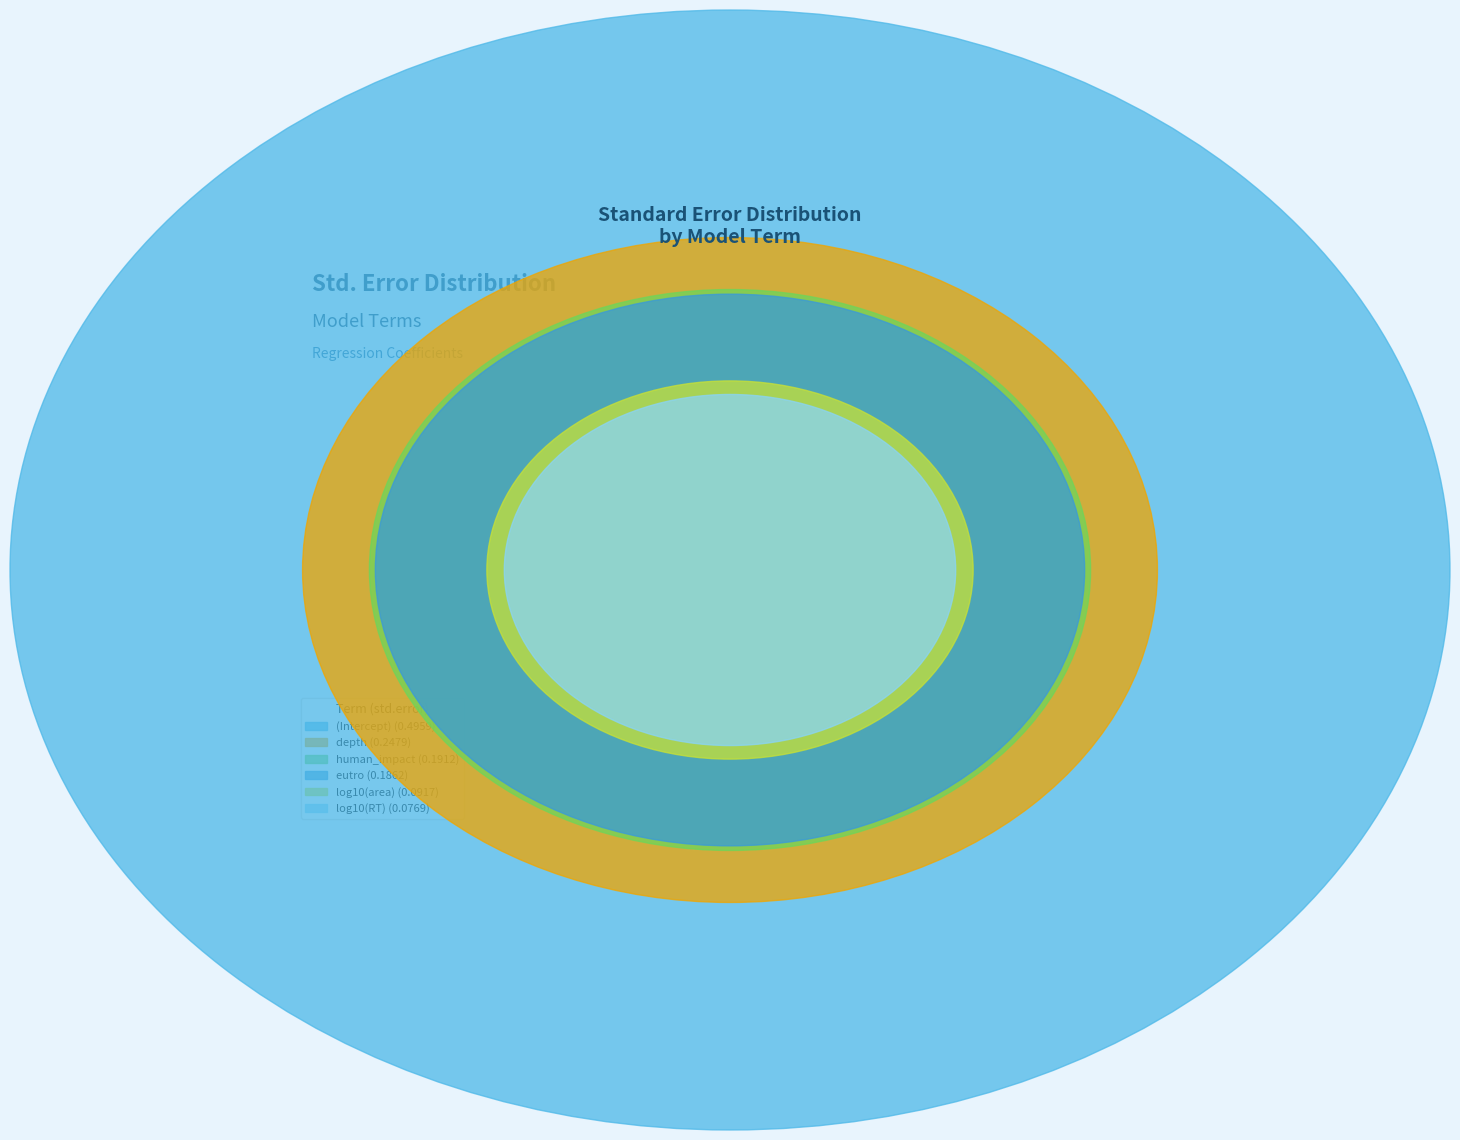

Which category has the smallest portion of the pie?

log10(RT)